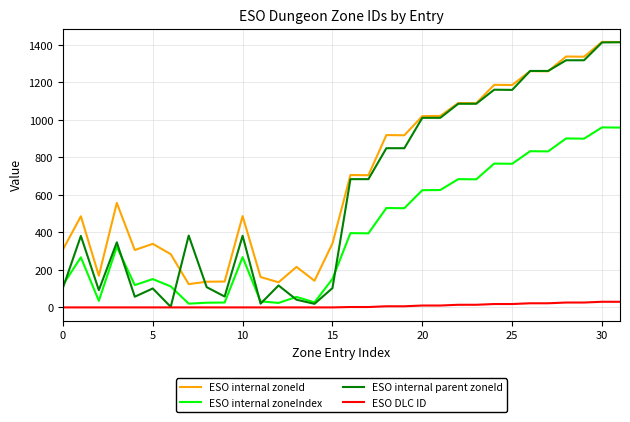

Which series has the largest total across all categories?

ESO internal zoneId